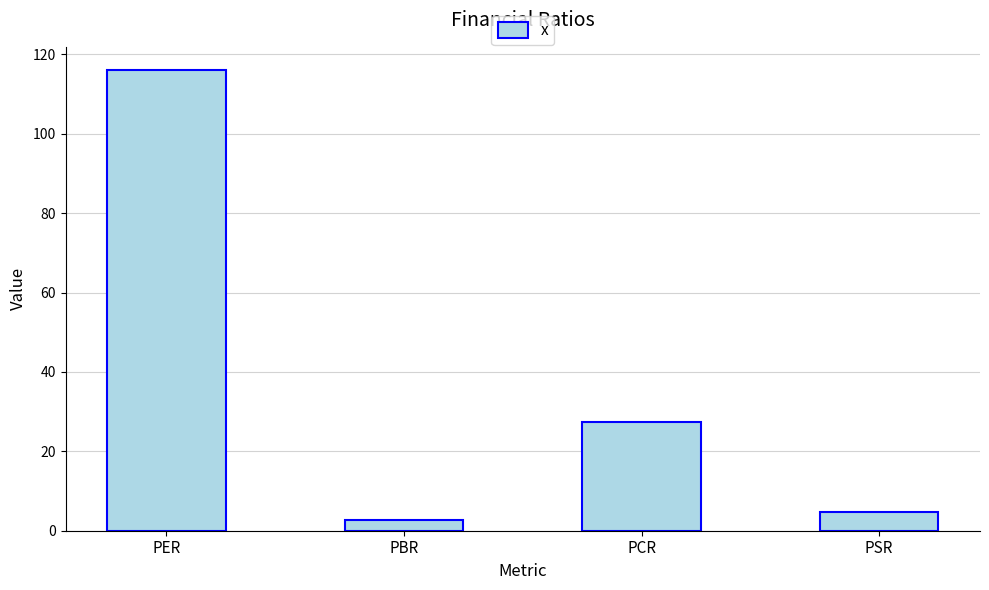

How many values are below 27?

2